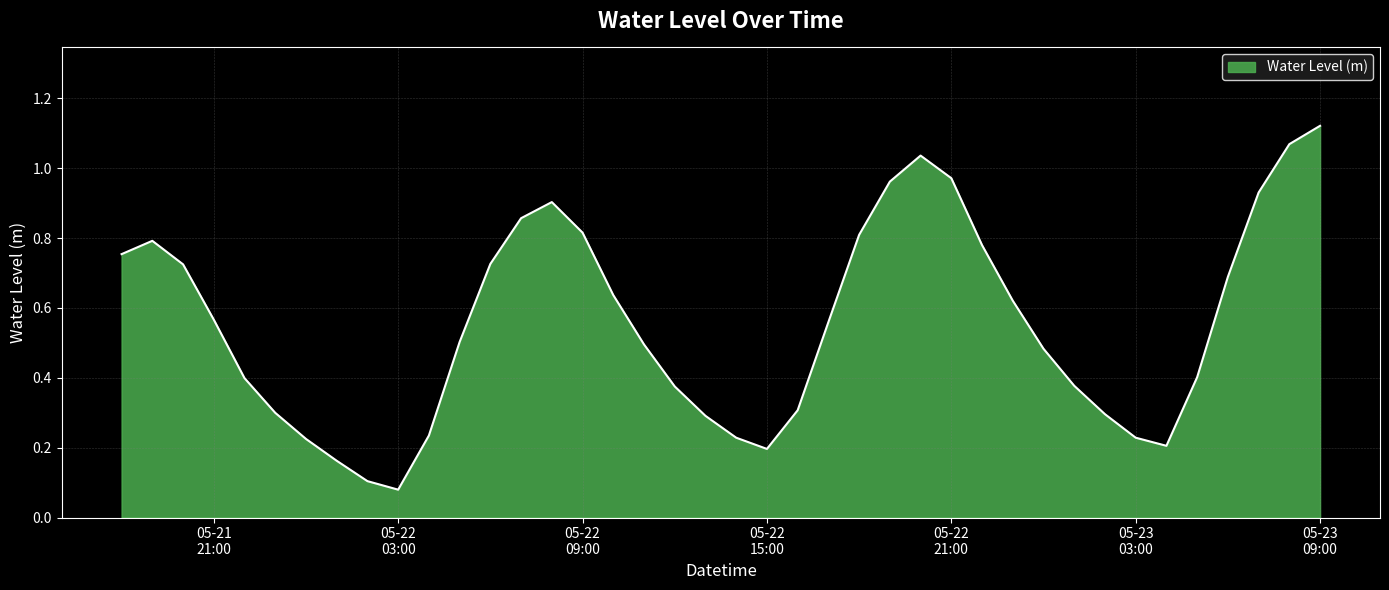

How many lines are shown in the chart?

1